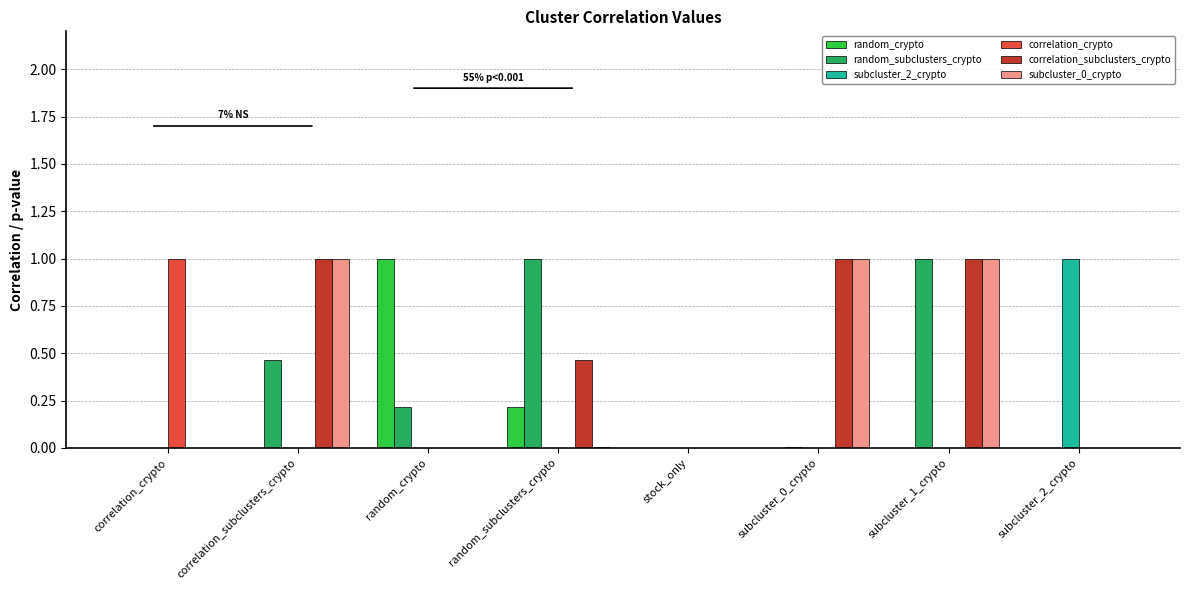

Which series changed the most between correlation_subclusters_crypto and subcluster_1_crypto?

random_subclusters_crypto